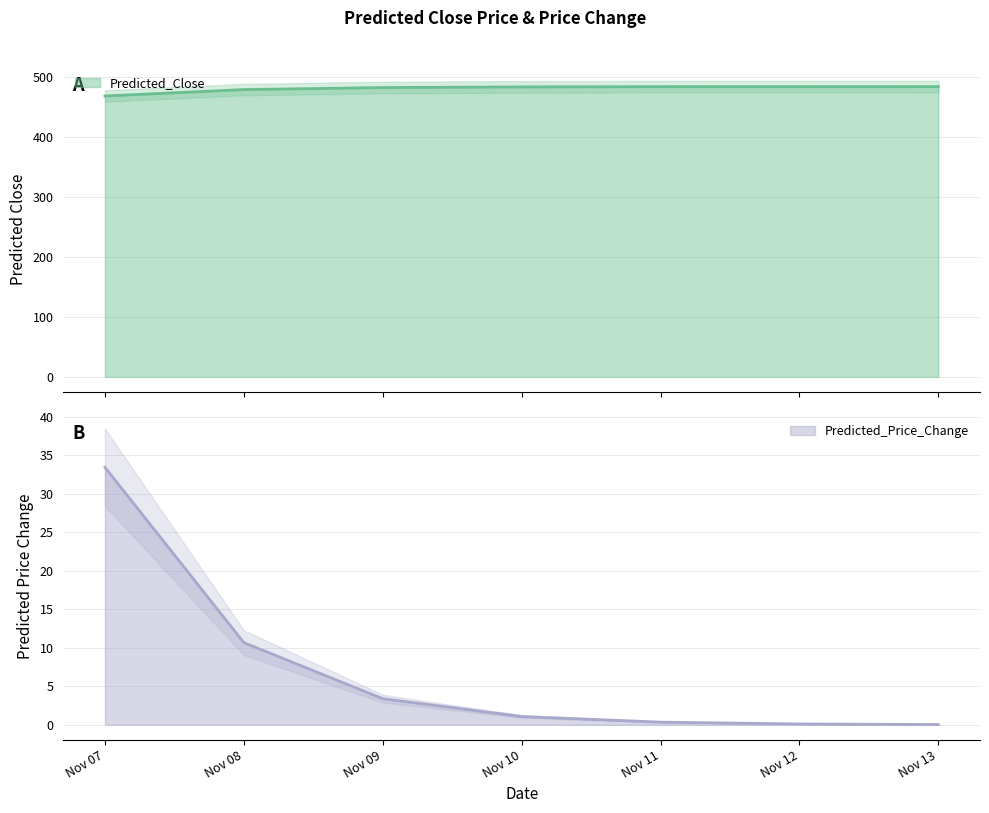

Which label corresponds to the largest value in the chart?

Nov 13